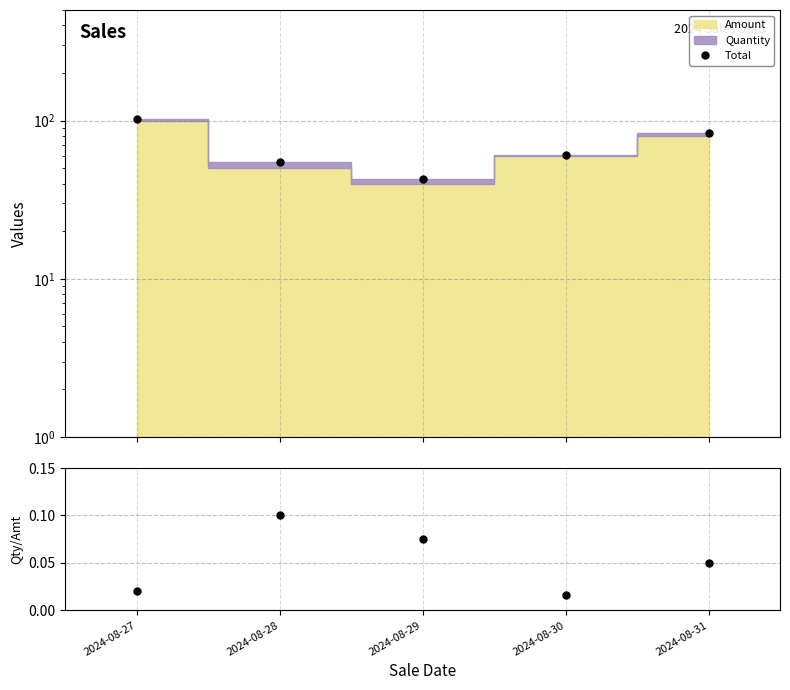

Count the number of categories in the chart.

5